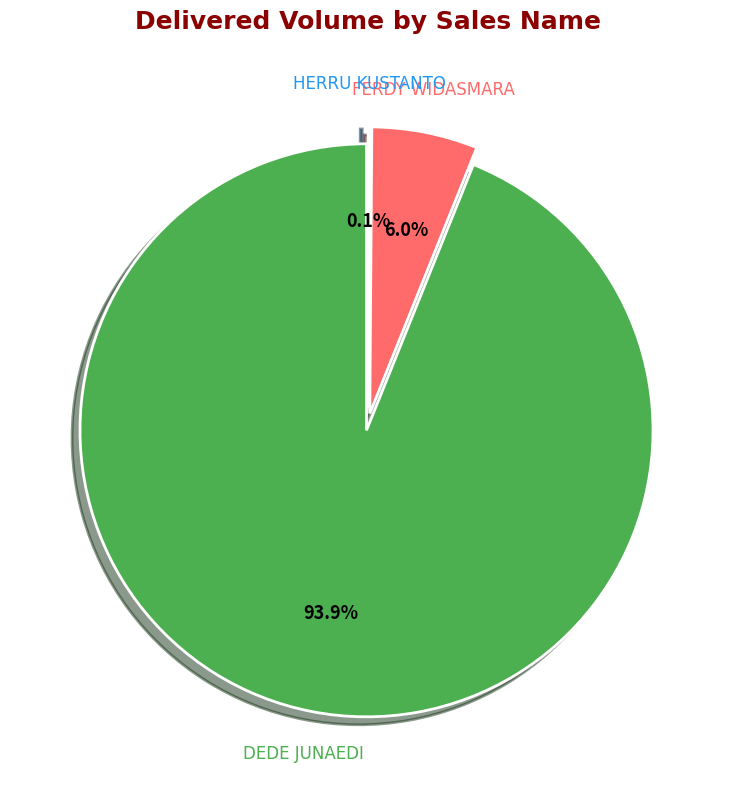

Does PT. MITRA ANDALAN SAKTI account for over 50% of the chart?

No